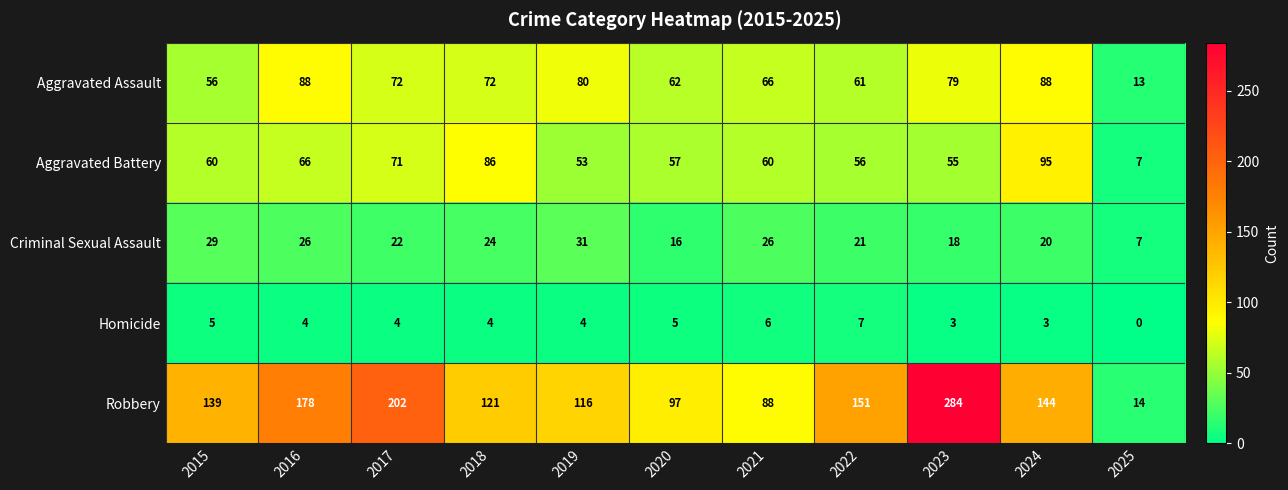

What is the spread (max minus min) of values at 2018?

117